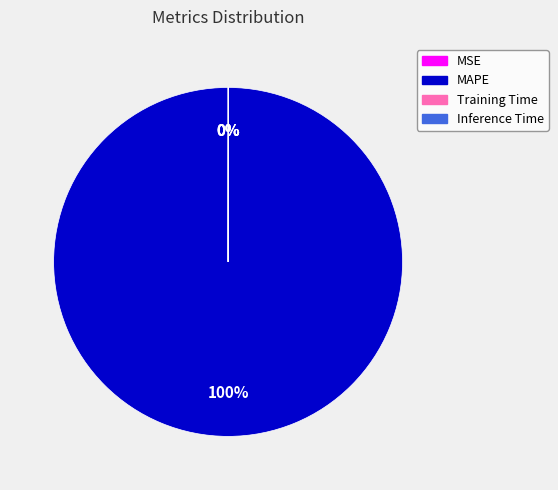

What percentage is the MAPE slice, to the nearest percent?

100%